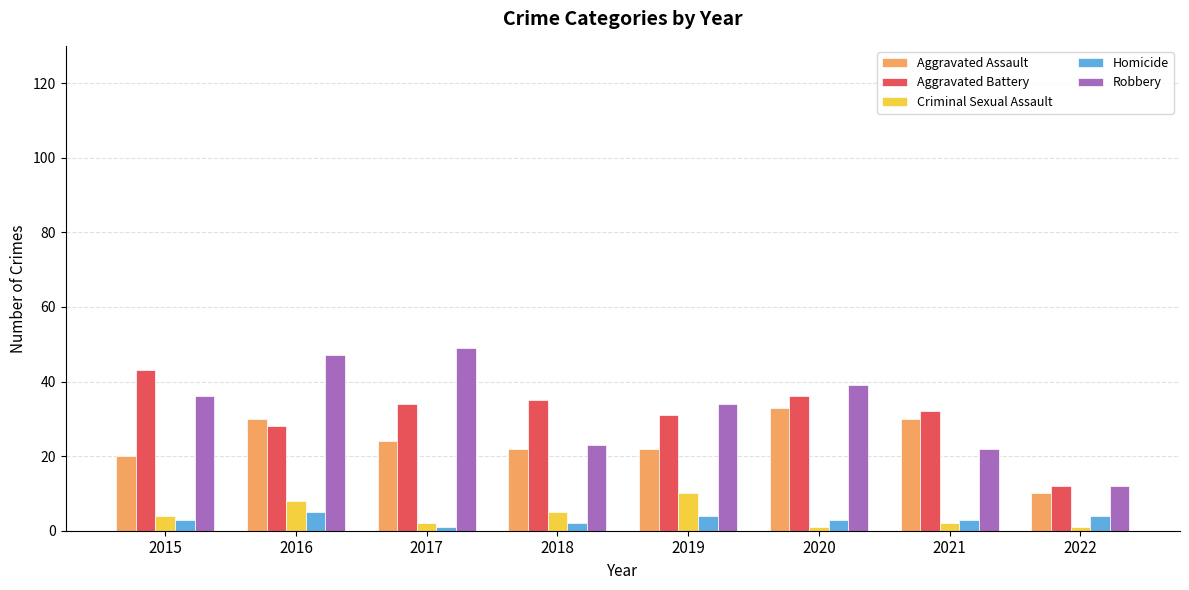

What is the average value of the Aggravated Assault series?

24